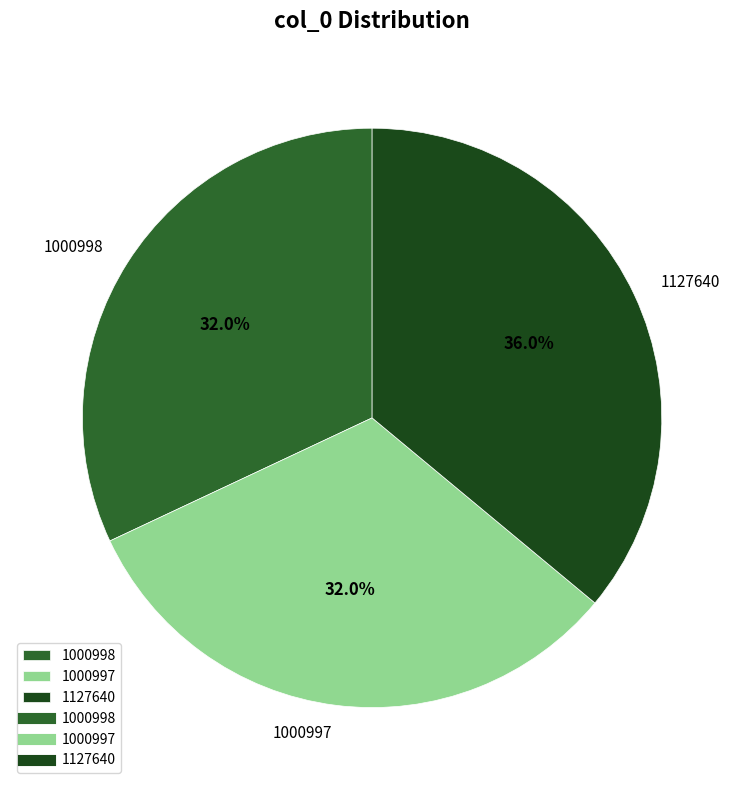

Combined, do 1000998 and 1127640 account for over 50%?

Yes